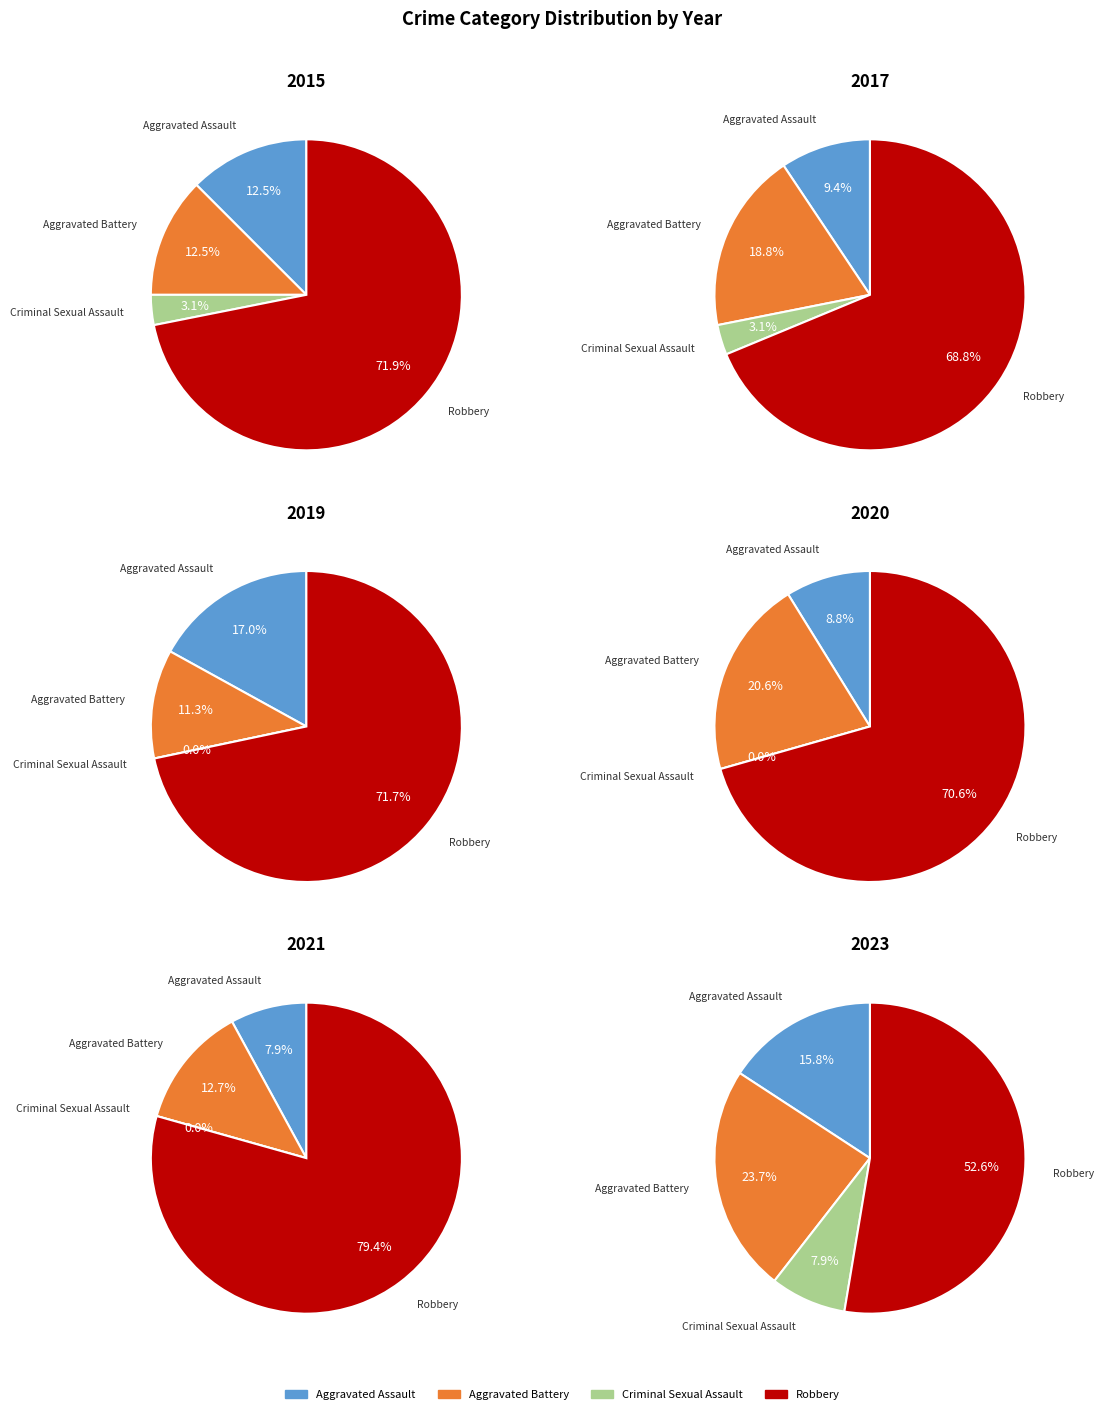

What is the difference between the highest and lowest values at 3?

43